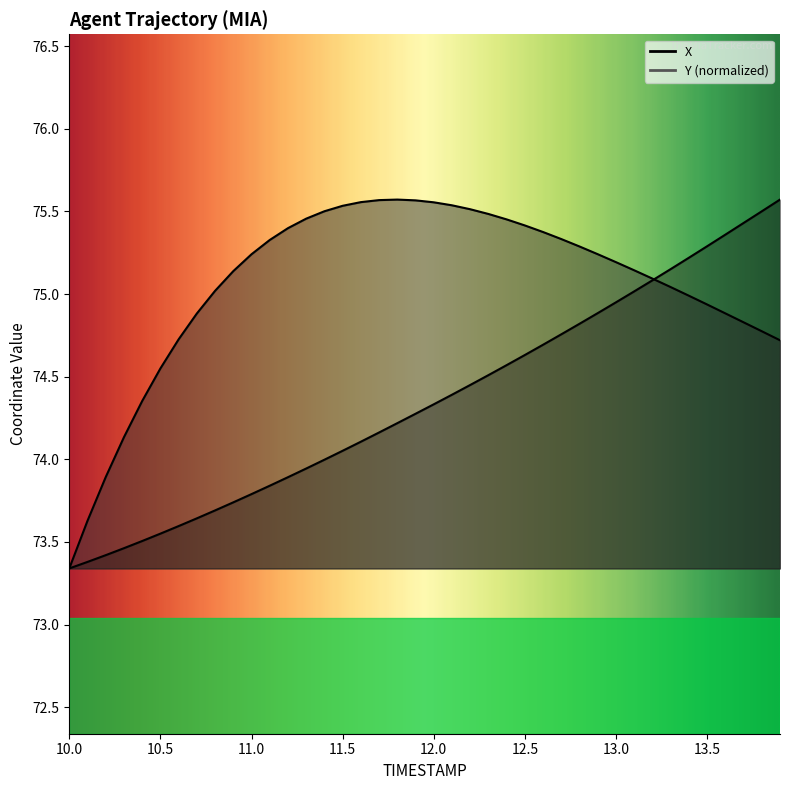

How many times do Y and X cross each other?

1